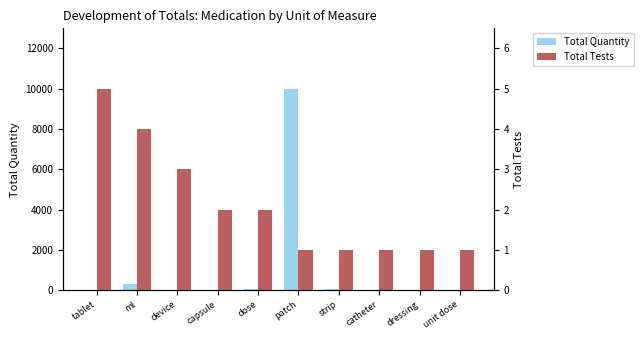

What is the difference between the Total Quantity values at tablet and patch?

9990